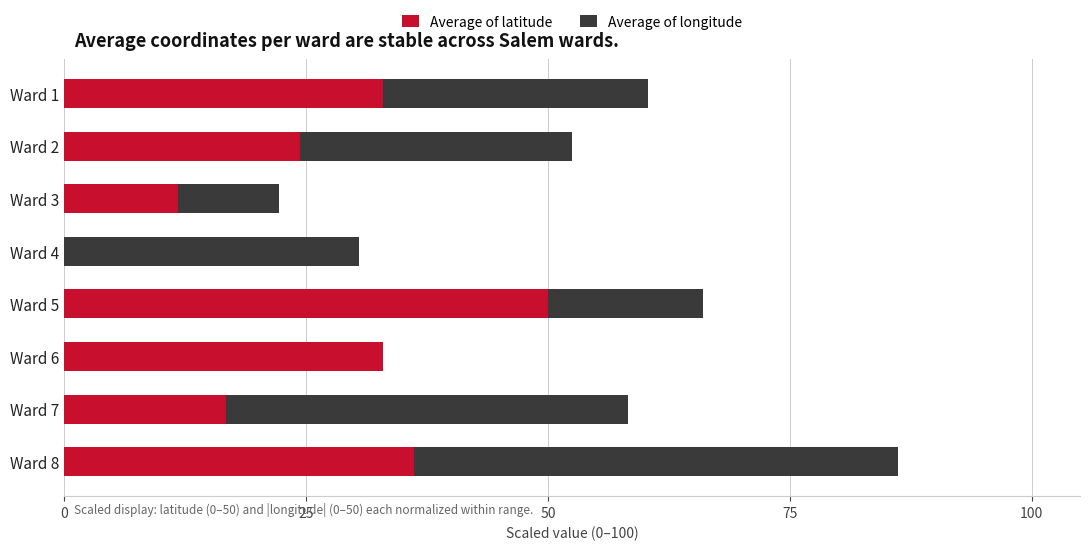

At which category is the sum across all series the highest?

Ward 8